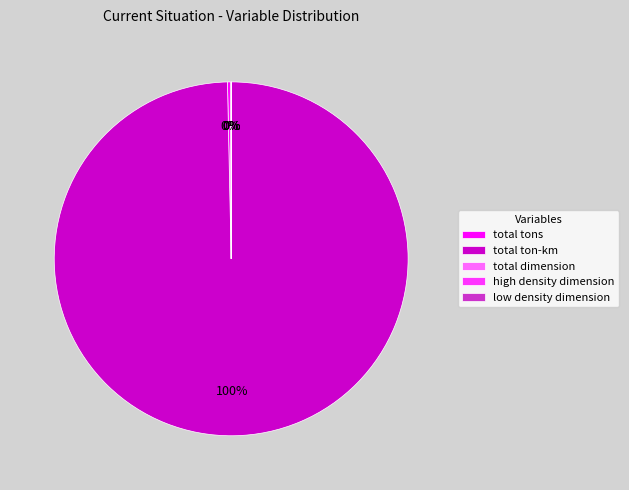

The total tons slice represents 0% of the pie. True or false?

True